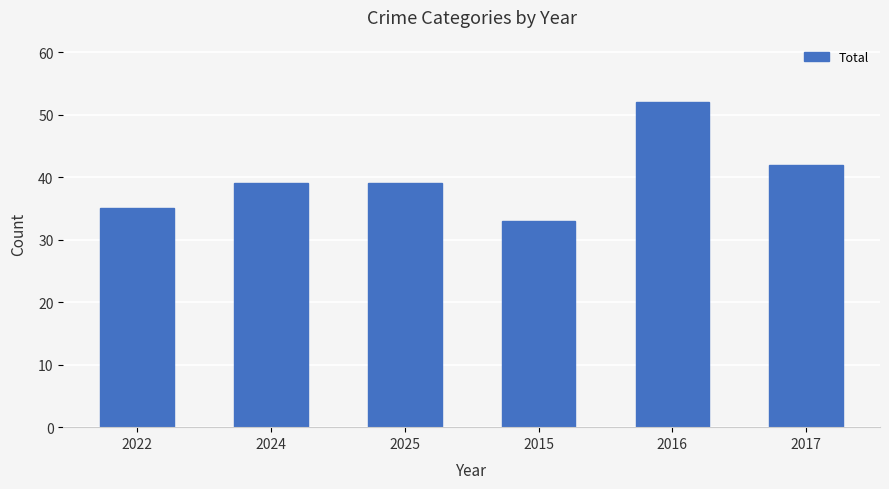

The value at 2025 is 63. True or false?

False